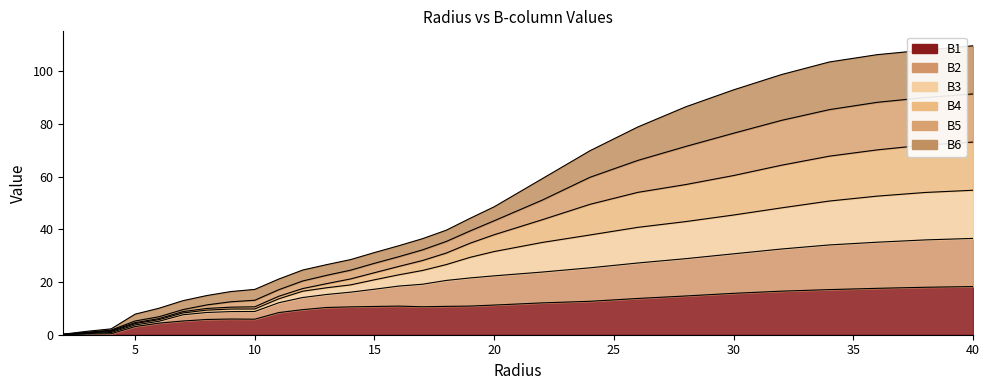

Which series has the largest range (max minus min)?

B4